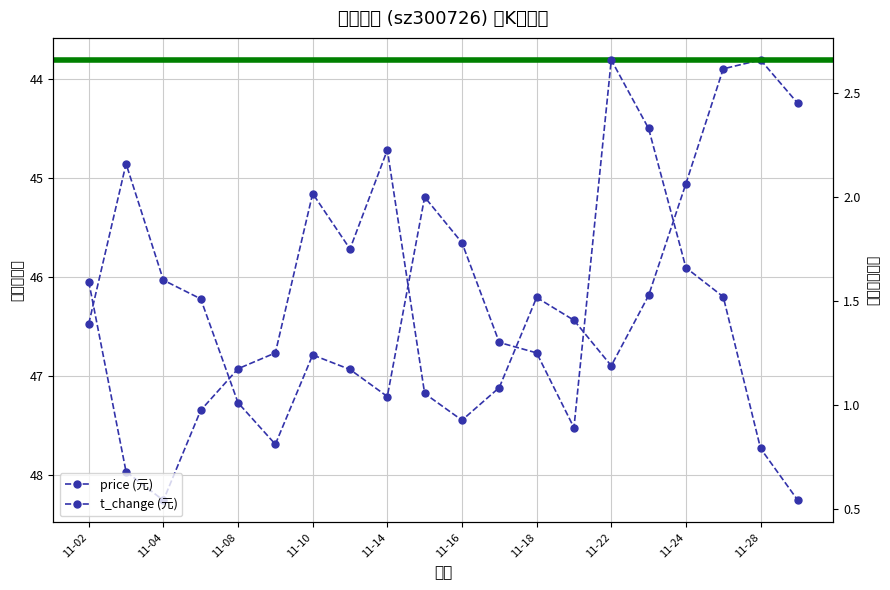

Where is the first local maximum for price?

11-04